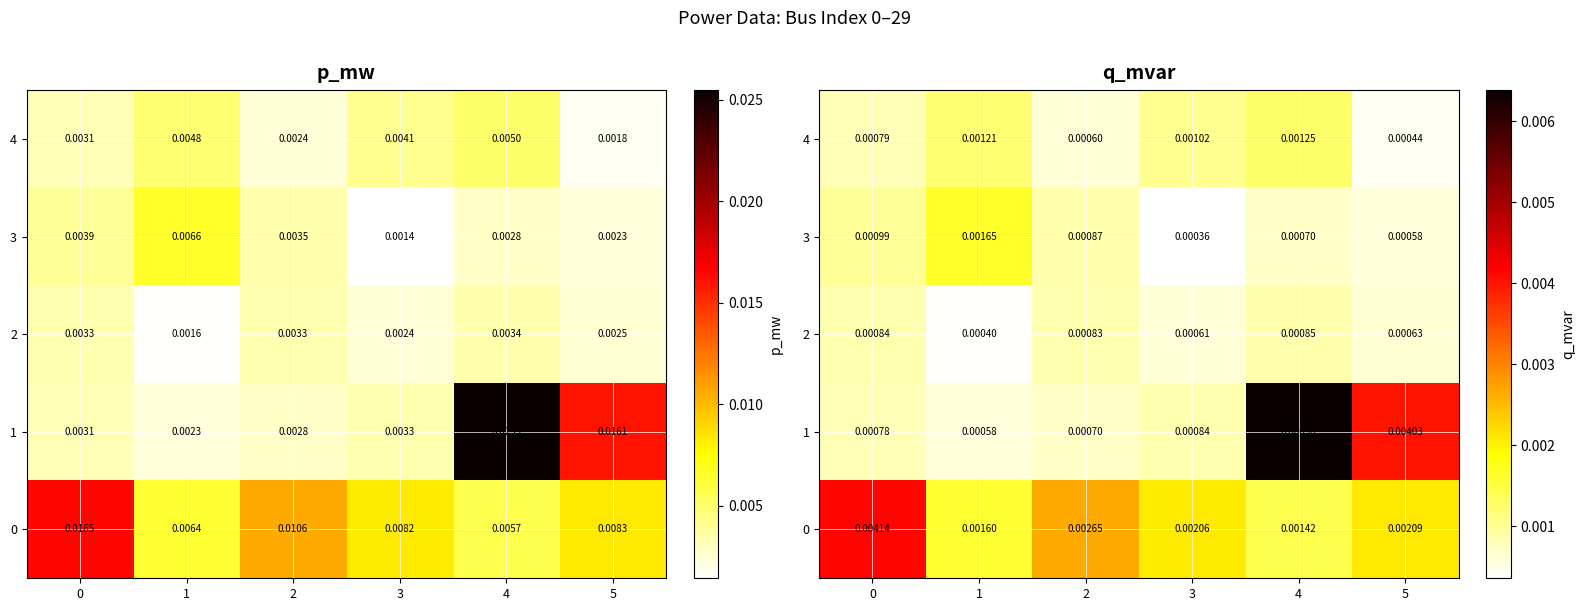

The 2 series shows 0.0 at 3. True or false?

False